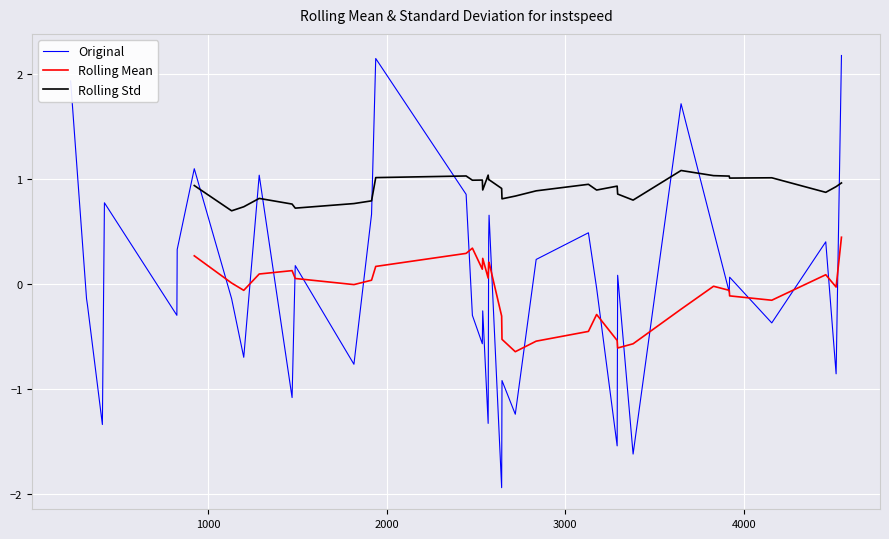

What is the value of the Rolling Mean point at the 13th from the left?

0.1